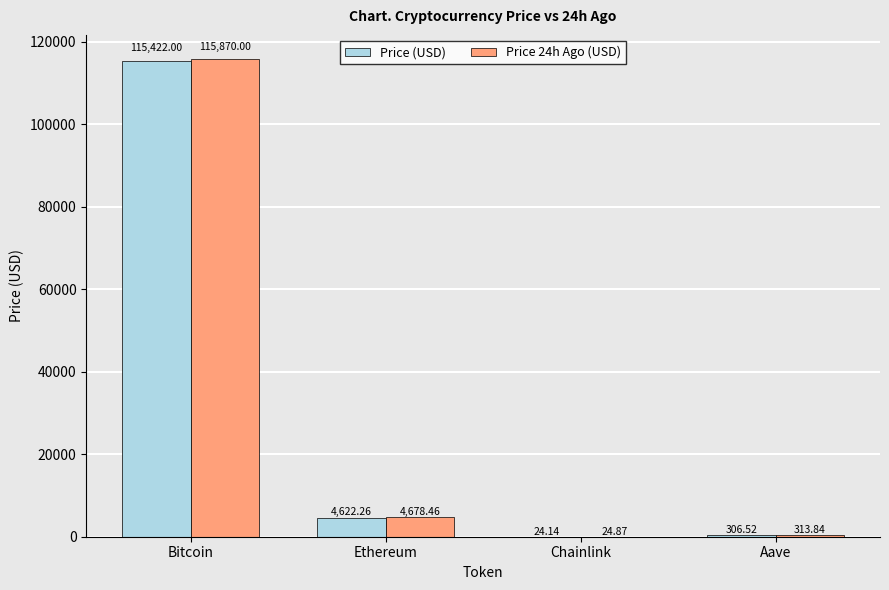

What is the total value across all series at Chainlink?

49.0